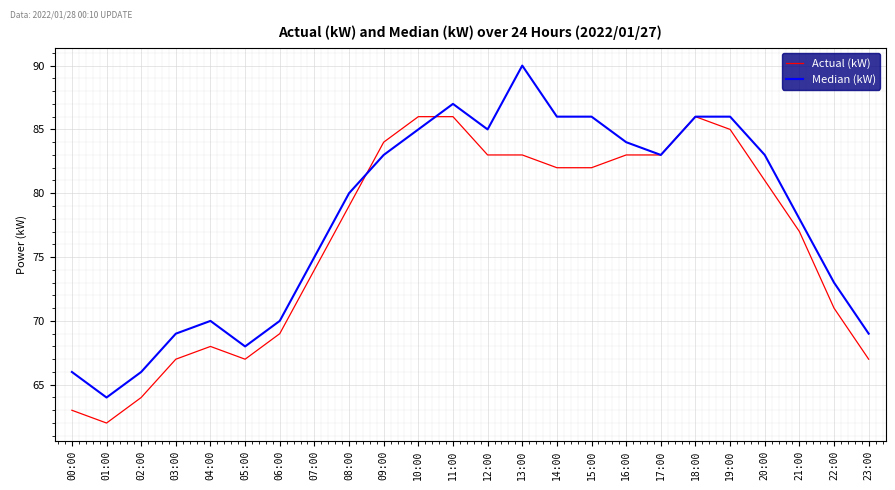

Which series has the widest spread of values?

Median (kW)